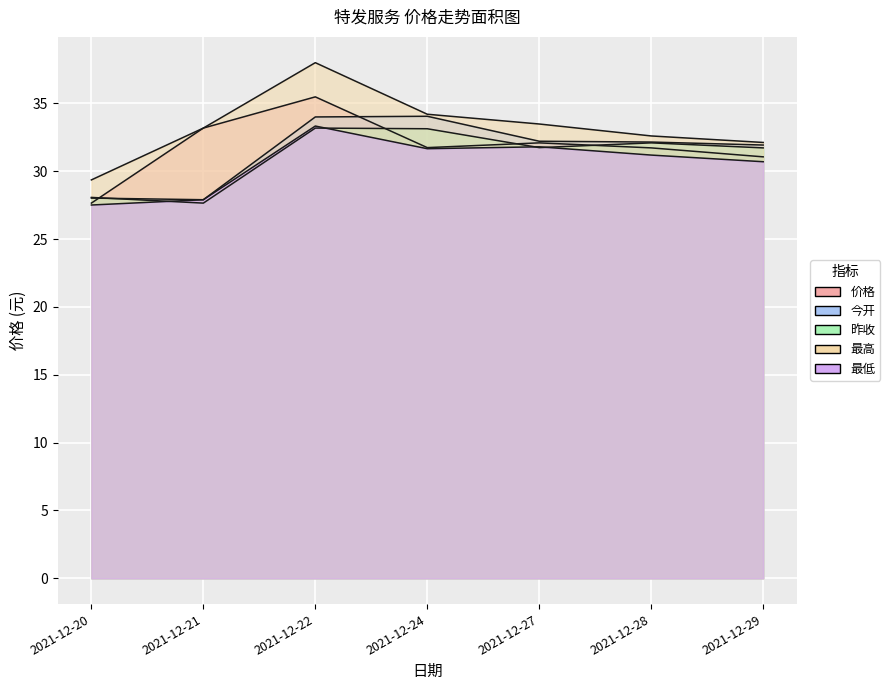

Which series changed the most between 2021-12-20 and 2021-12-27?

价格